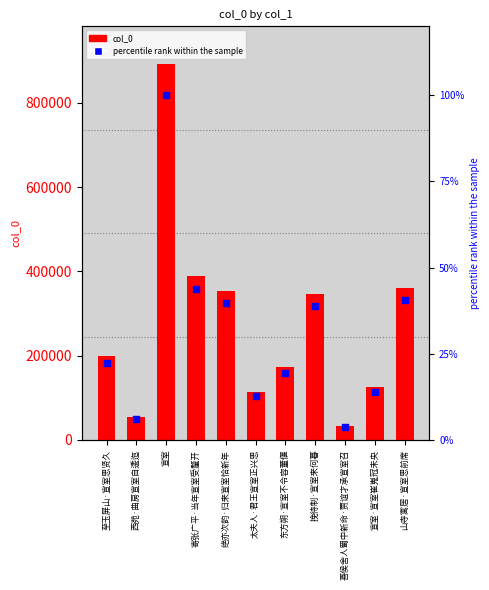

Which series has the largest Y range (max minus min)?

col_0